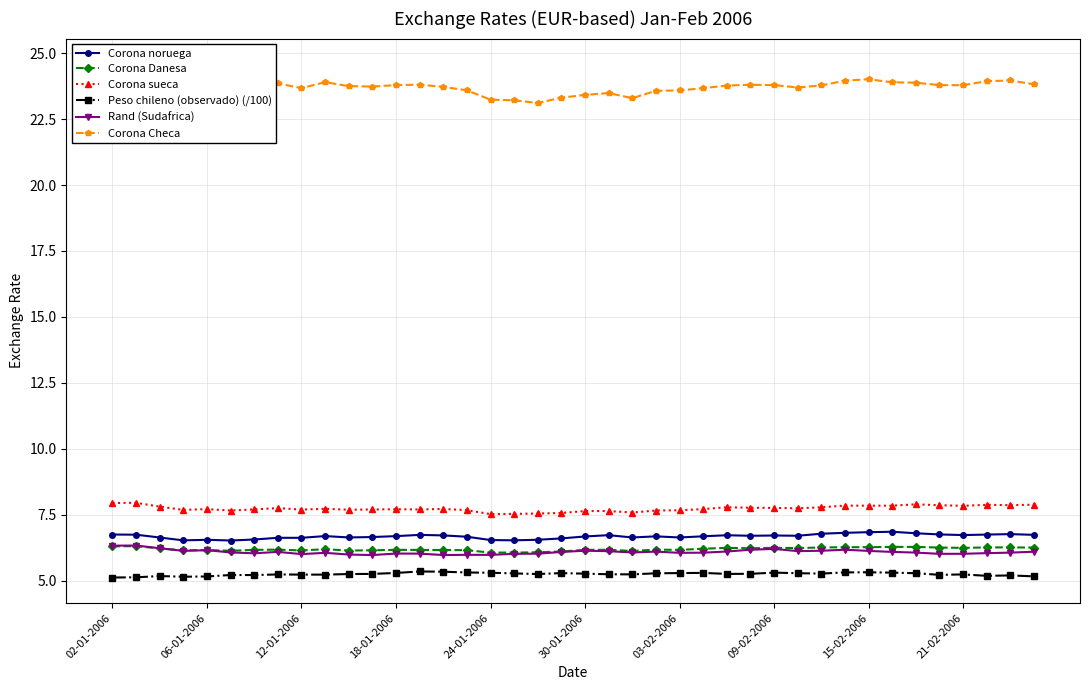

List the series in order of their peak value, highest first.

Corona Checa, Corona sueca, Corona noruega, Rand (Sudafrica), Corona Danesa, Peso chileno (observado) (/100)